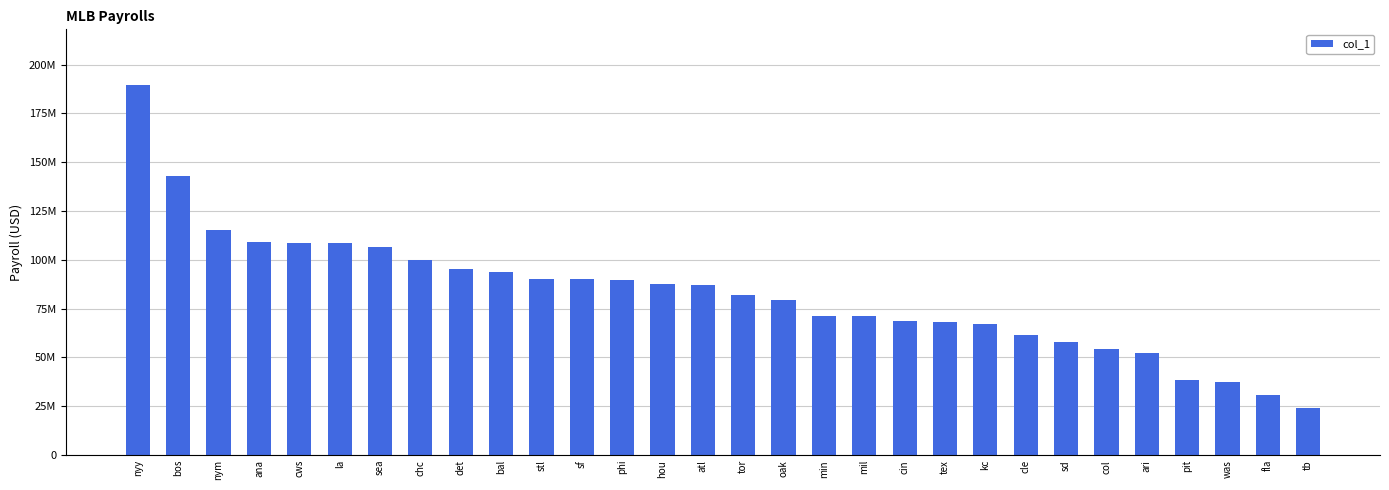

What is the greatest value displayed?

189639045